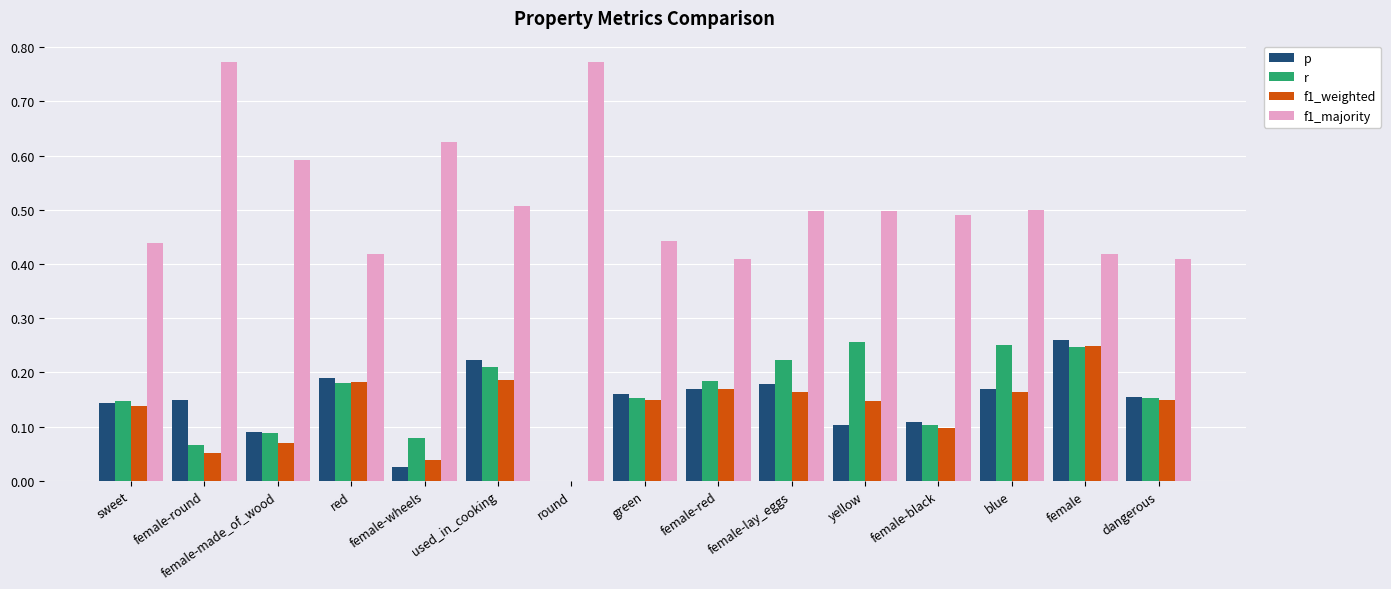

What is the sum of the f1_majority values at blue and female-lay_eggs?

1.0